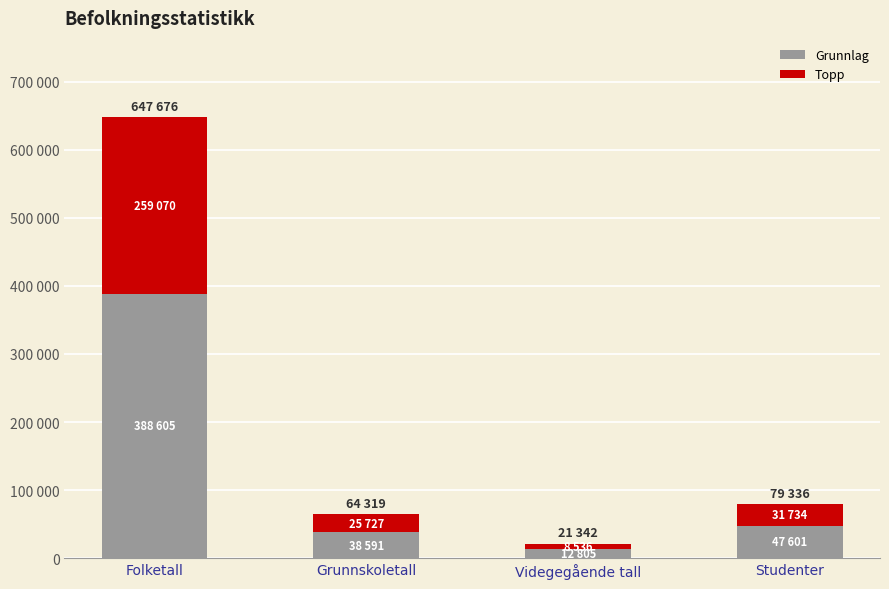

What are all the series names shown in the legend?

Grunnlag, Topp